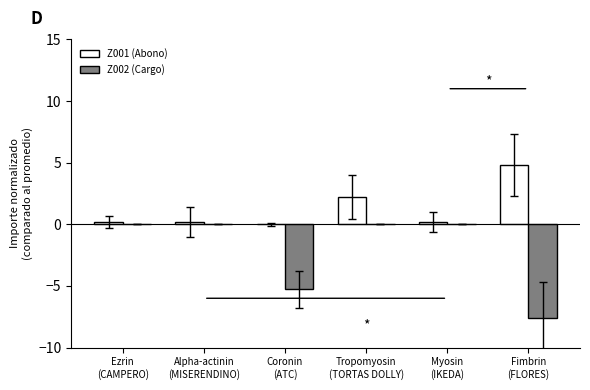

What is the maximum value for Z001 (Abono)?

4.8